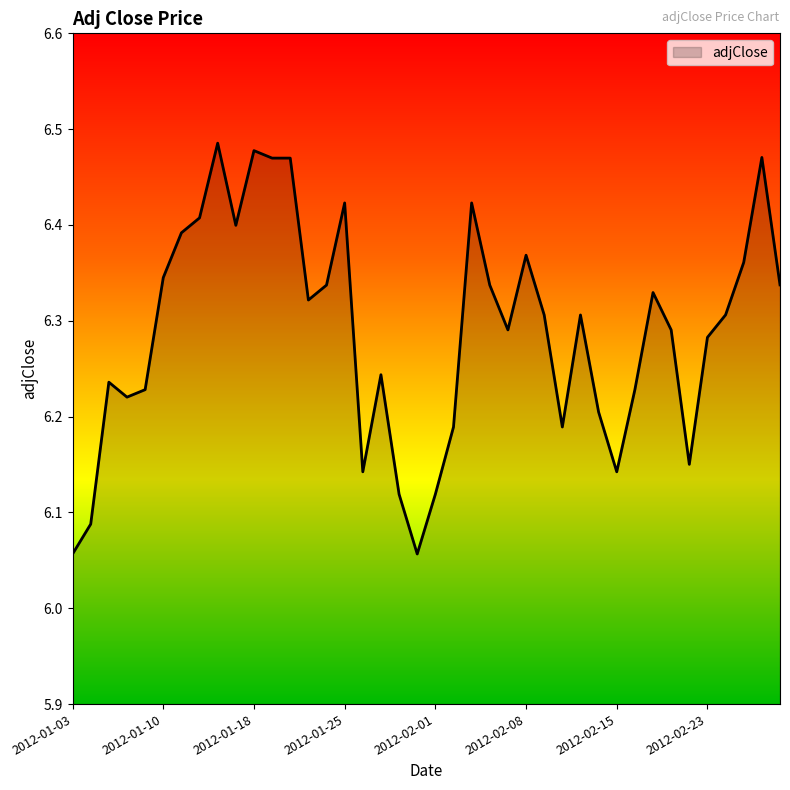

What is the difference between the maximum and minimum values?

0.4